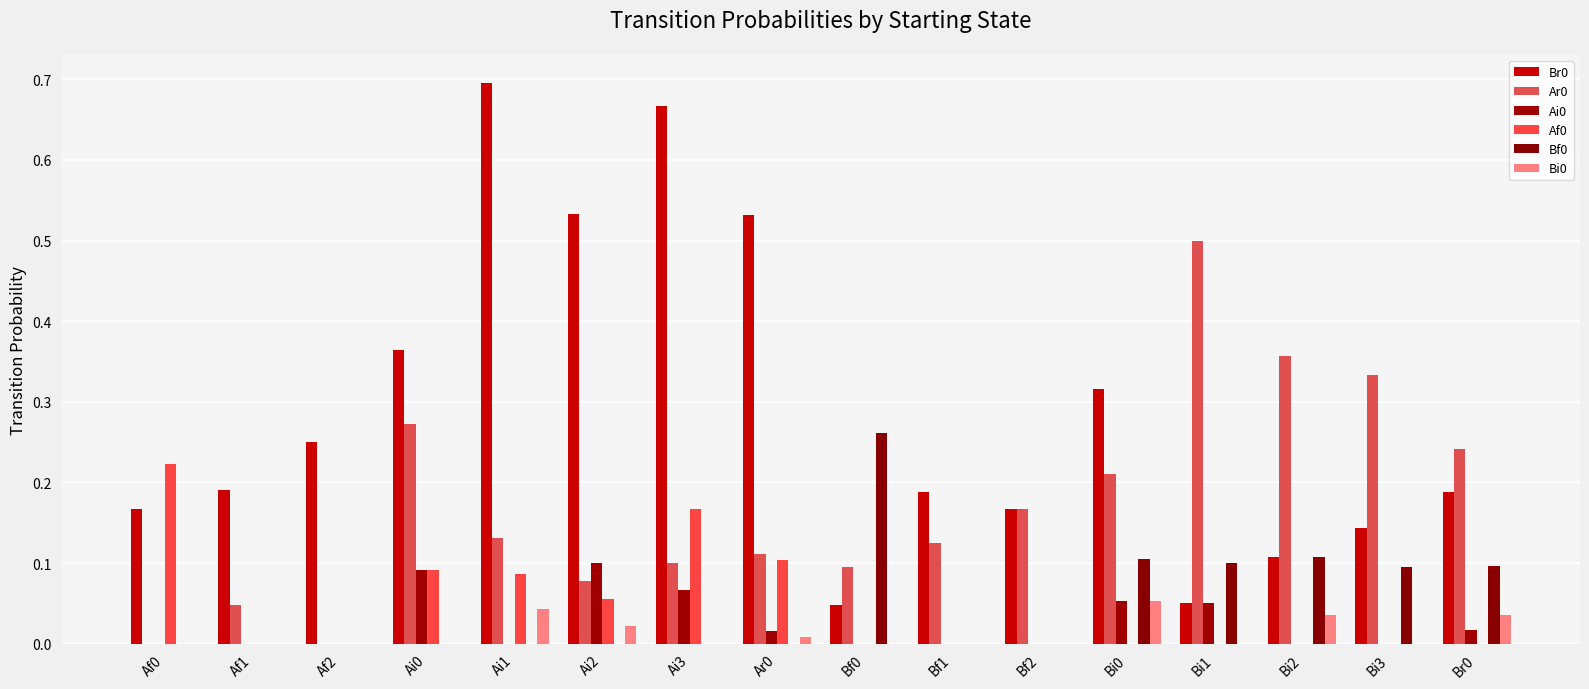

What position from the left is Ai3?

7